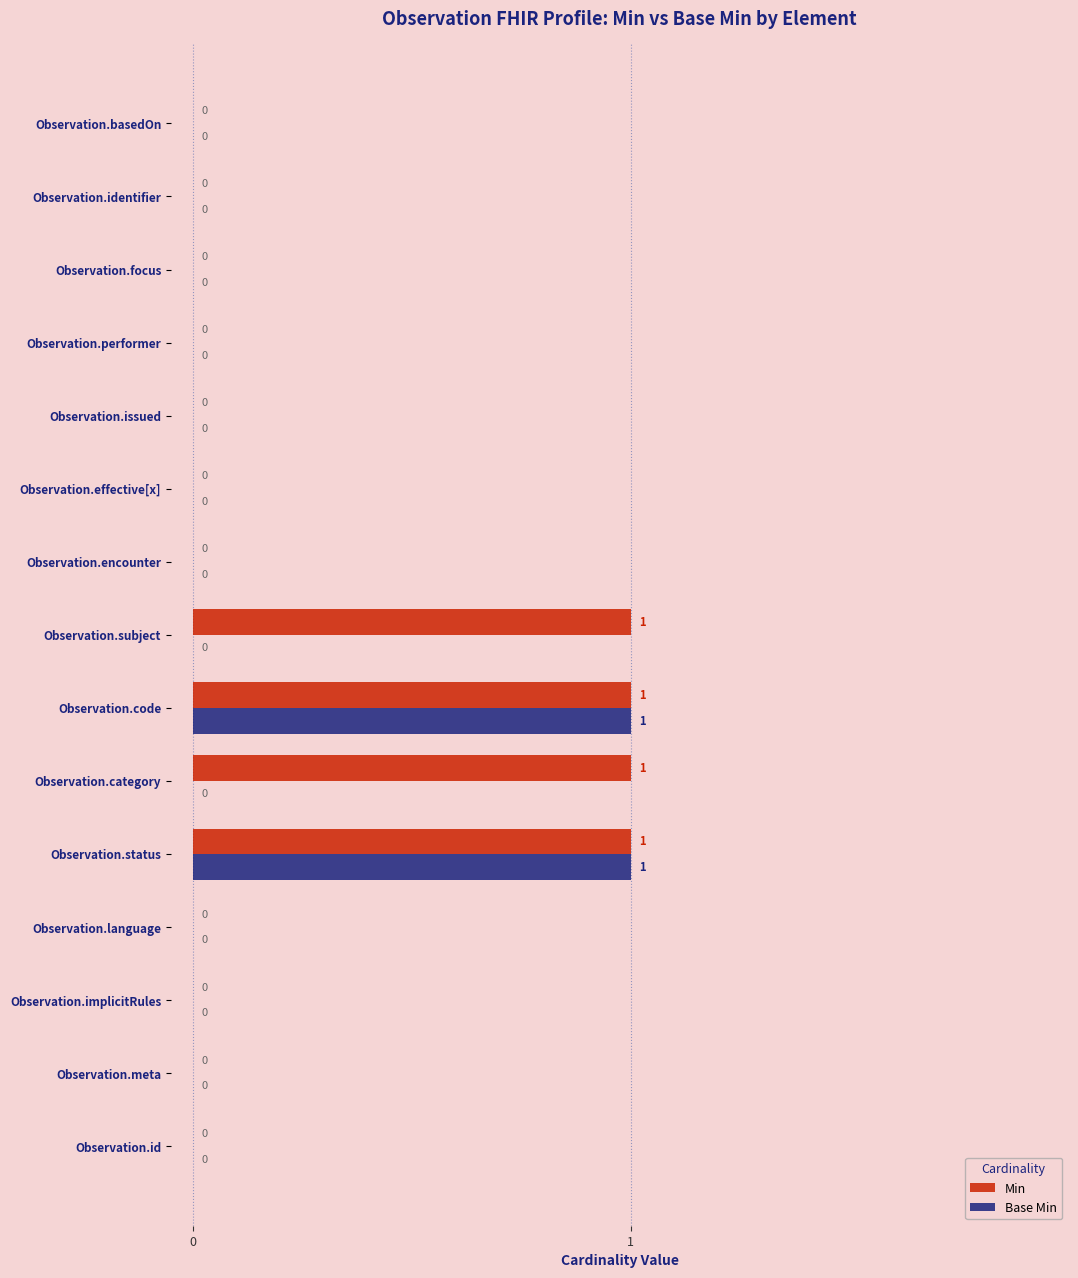

How many Min values are between 0 and 1?

15